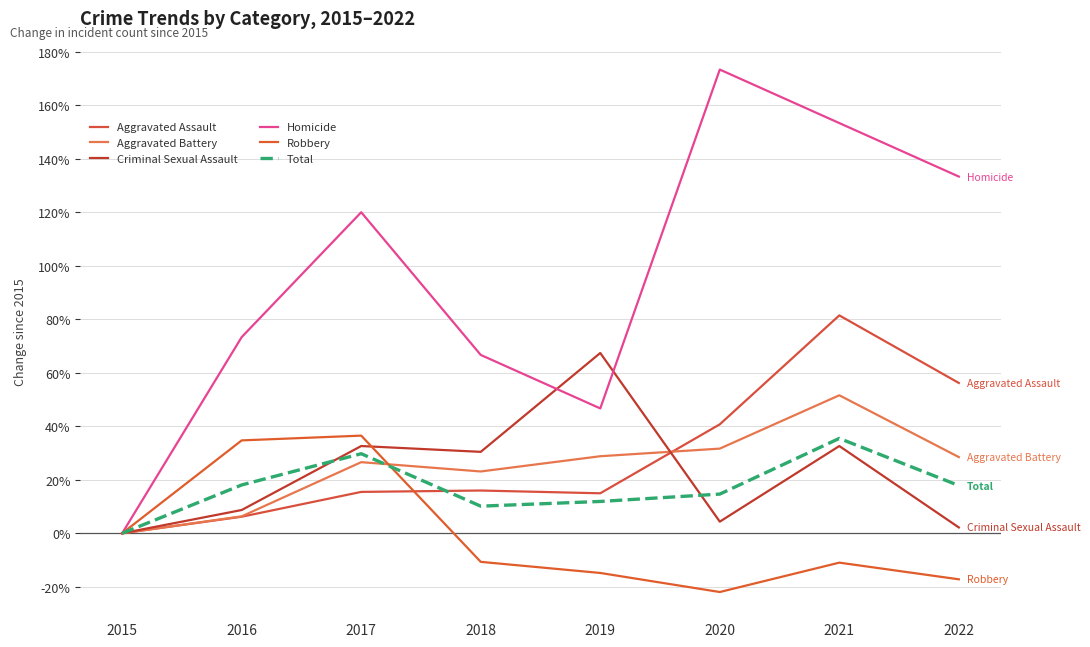

What is the approximate value of Criminal Sexual Assault at 2019?

67.4